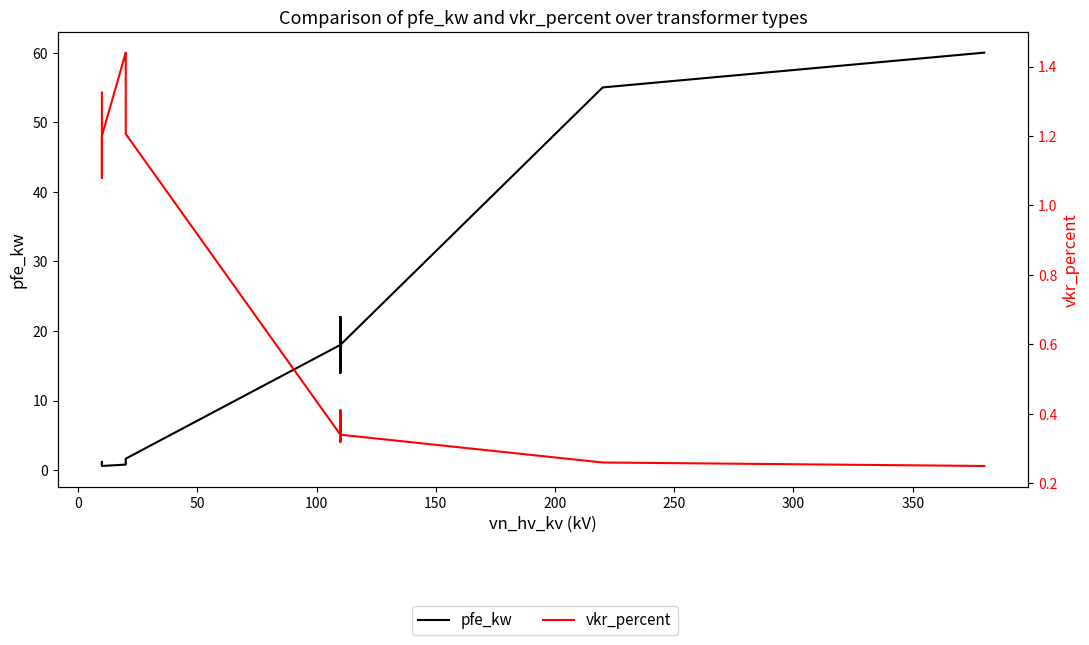

Reading left to right, list all the values displayed in this chart.

pfe_kw: 0.9	1.2	0.6	0.8	1.4	1.6	18.0	22.0	14.0	22.0	14.0	18.0	55.0	60.0
vkr_percent: 1.3	1.1	1.2	1.4	1.4	1.2	0.3	0.3	0.4	0.3	0.4	0.3	0.3	0.2